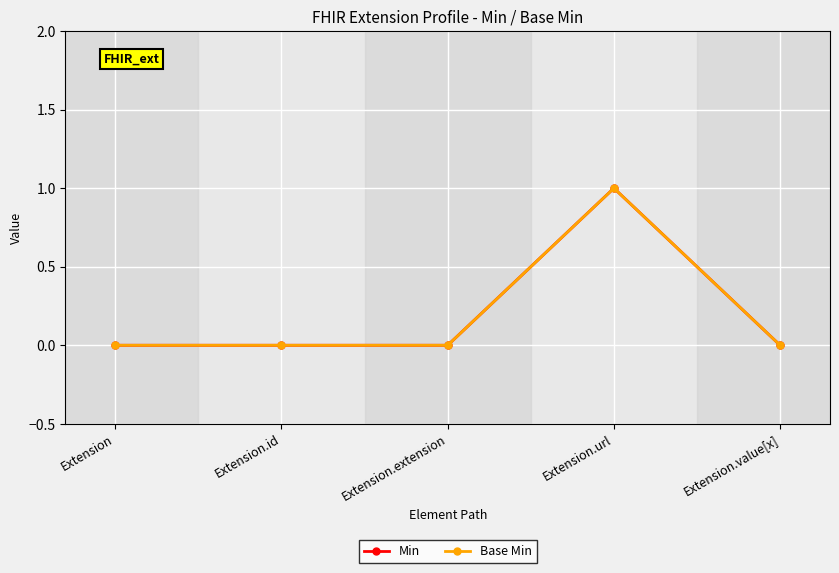

What is the label of the 3rd point from the right?

Extension.extension